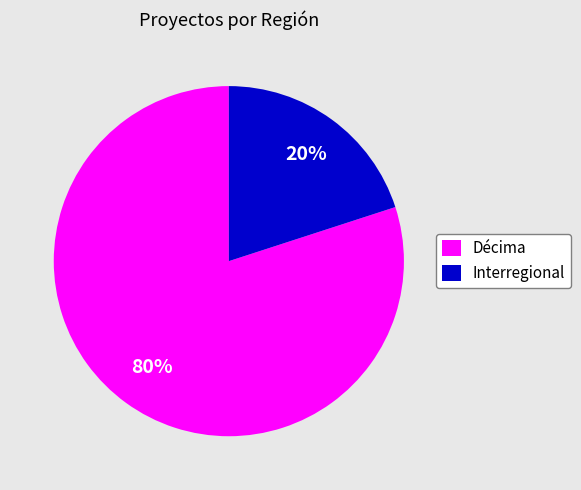

Is Décima the majority of the pie?

Yes